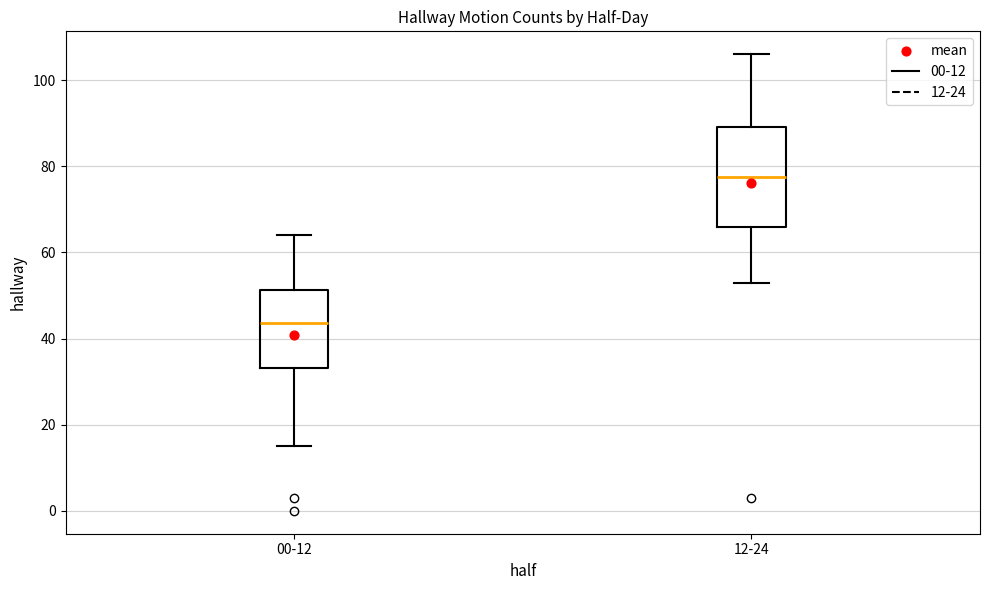

Where does the lower whisker of the box for 12-24 end on the y-axis? The values are not printed on the chart, so give them approximately, as read against the axis.

54